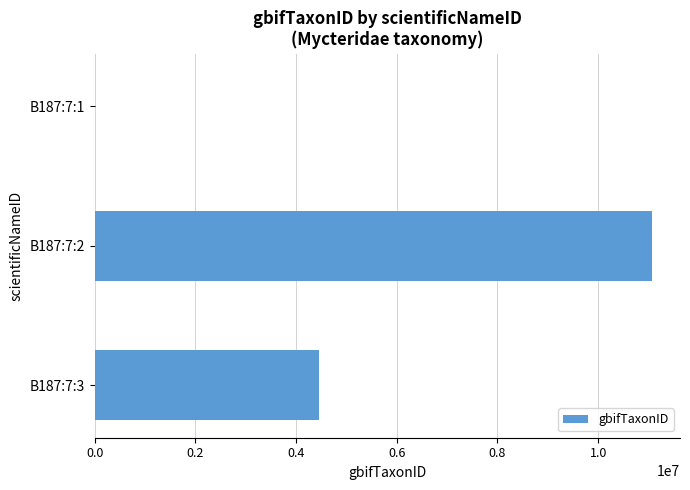

What is the sum of all values?

15534776